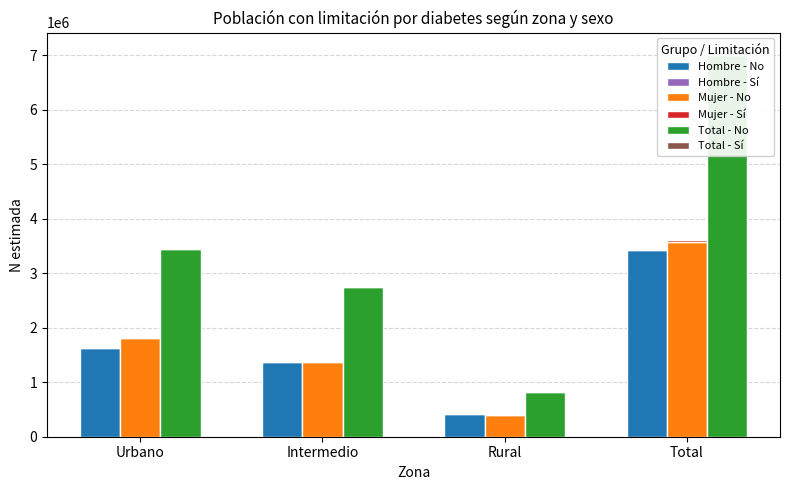

What is the value of the Hombre - Sí bar at the 4th from the left?

24689